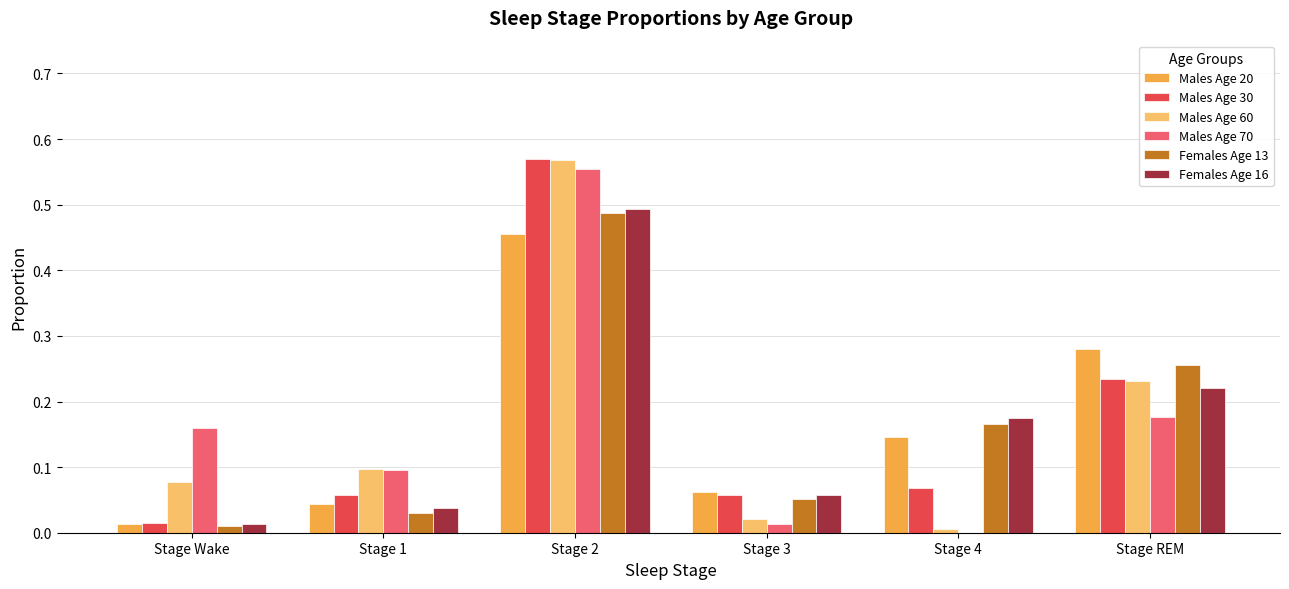

Is the value of Males Age 30 at Stage Wake greater than the value of Males Age 70 at Stage 2?

No